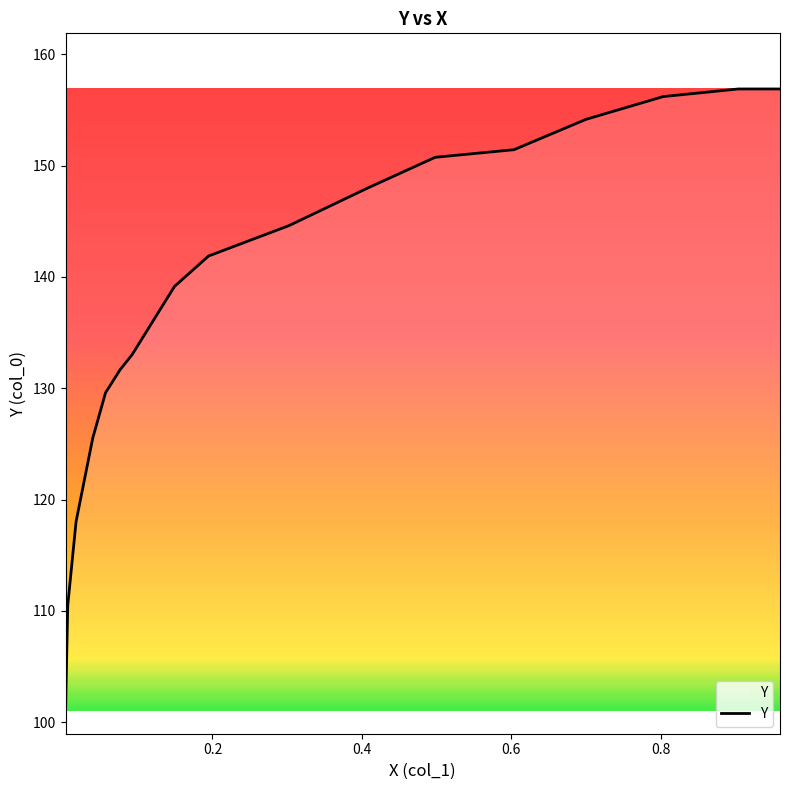

What is the difference between the maximum and minimum values?

55.9